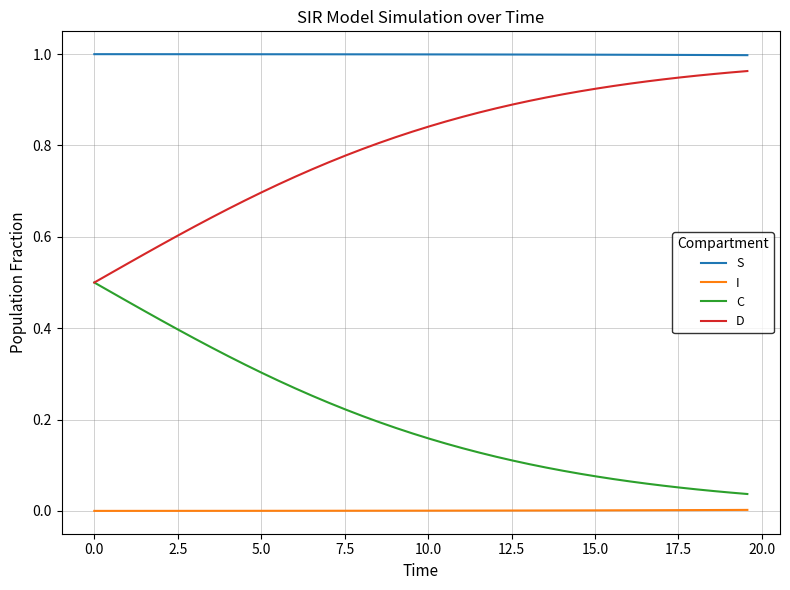

Which series has the largest total across all categories?

S